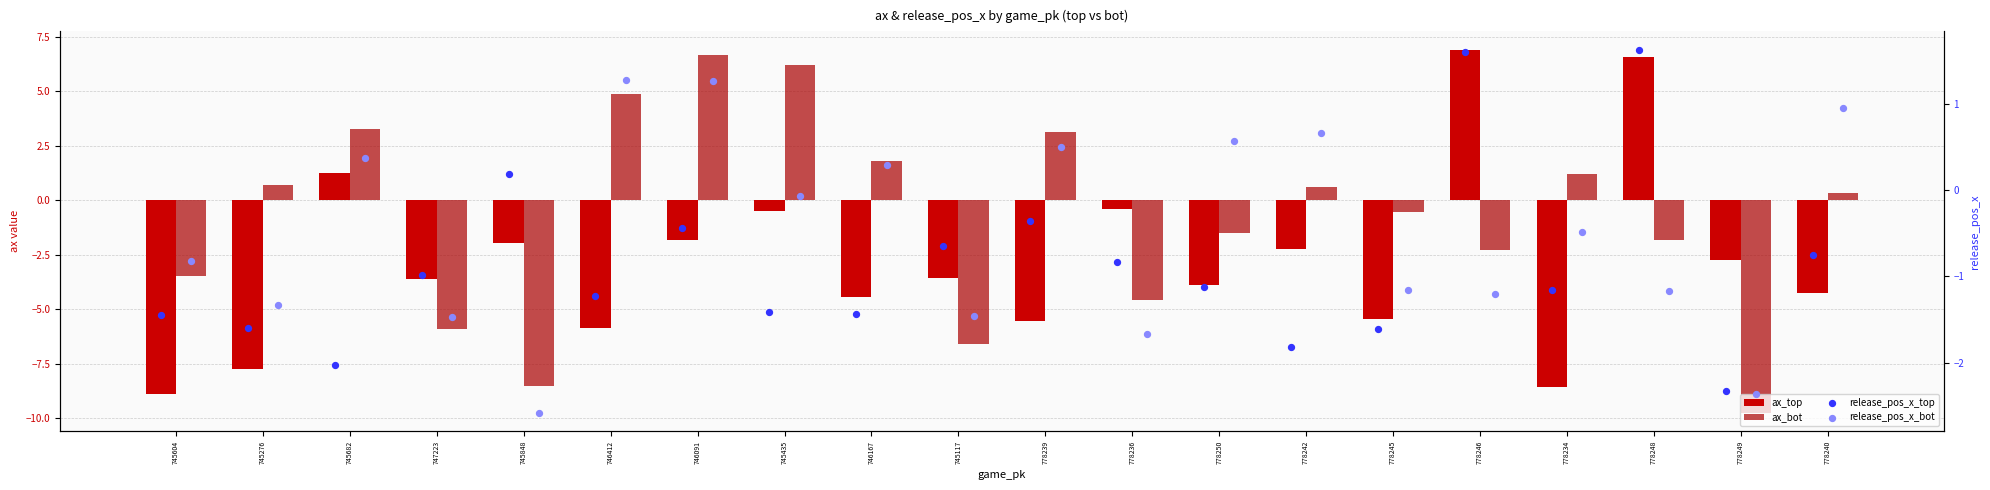

What are all the series names shown in the legend?

ax_top, ax_bot, release_pos_x_top, release_pos_x_bot